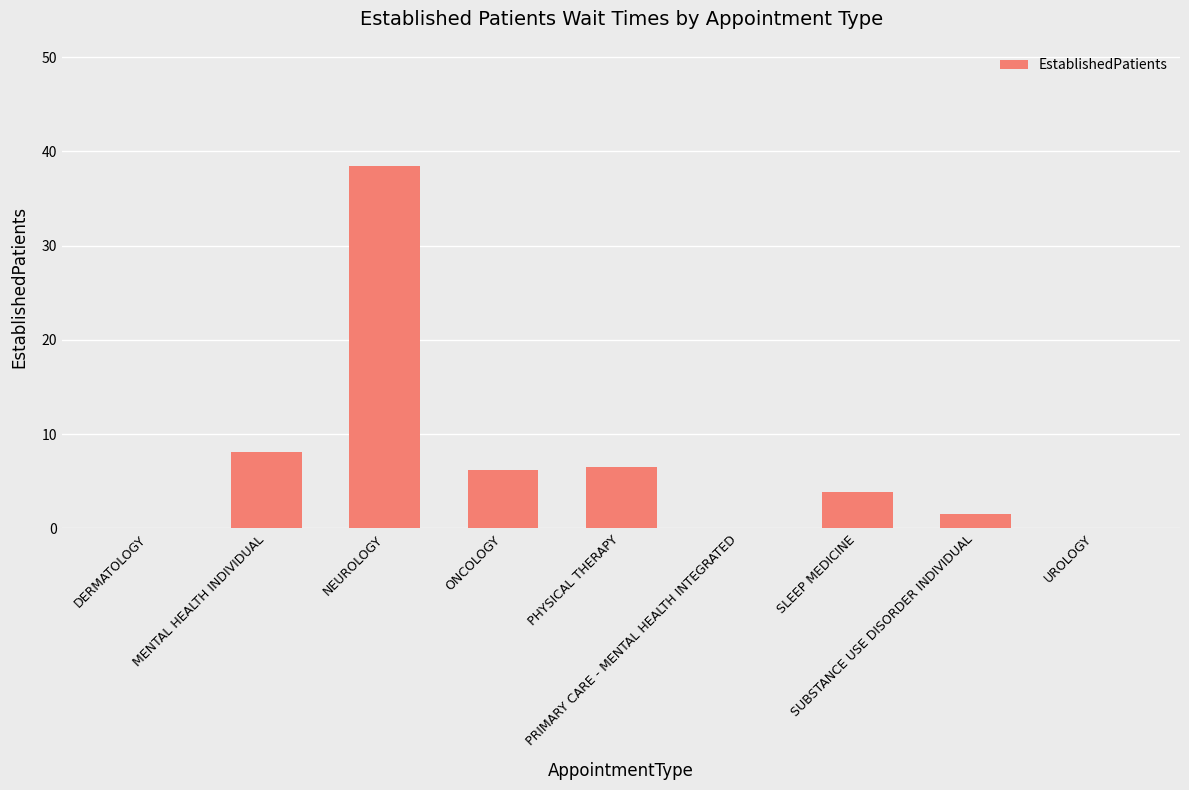

What is the greatest value displayed?

38.5